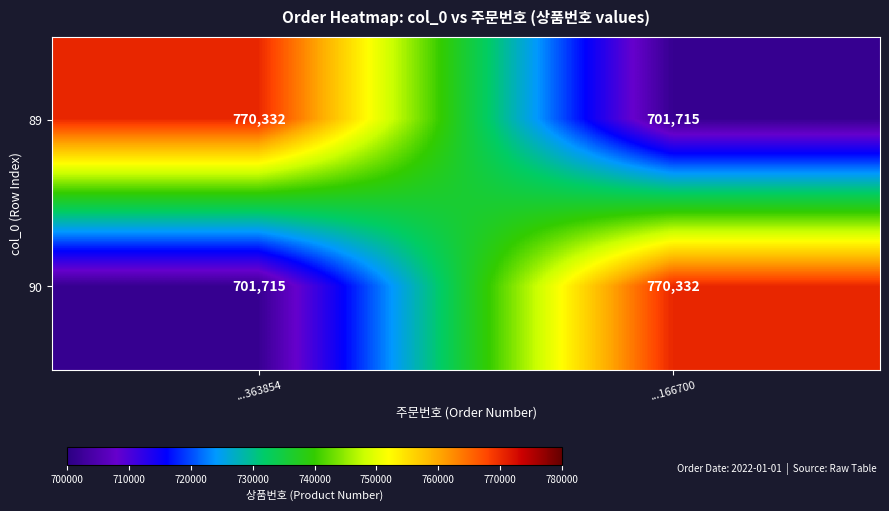

Reading left to right, list all the values displayed in this chart.

89: ...363854=770332	...166700=701715
90: ...363854=701715	...166700=770332